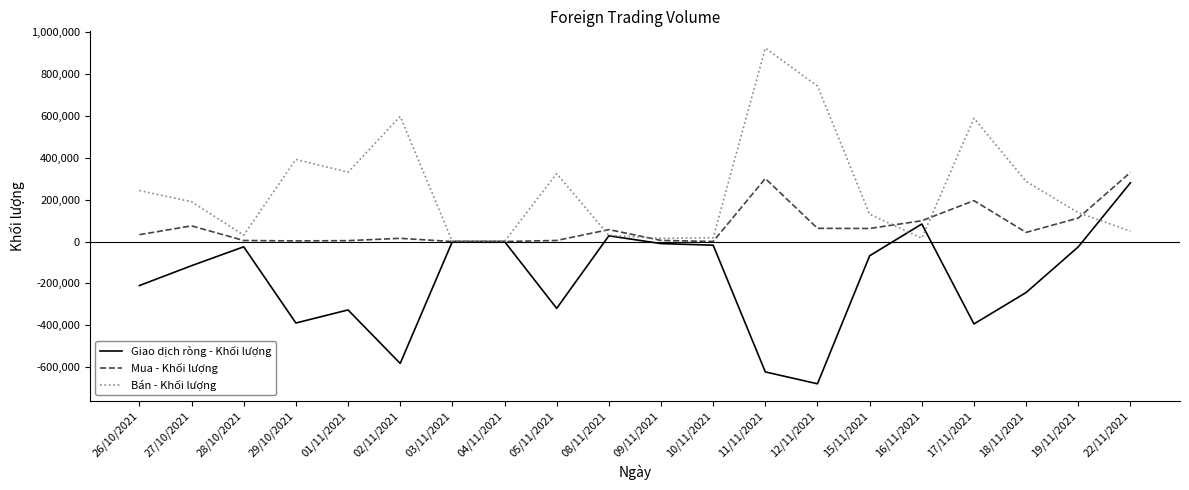

Which series has the largest total across all categories?

Bán - Khối lượng